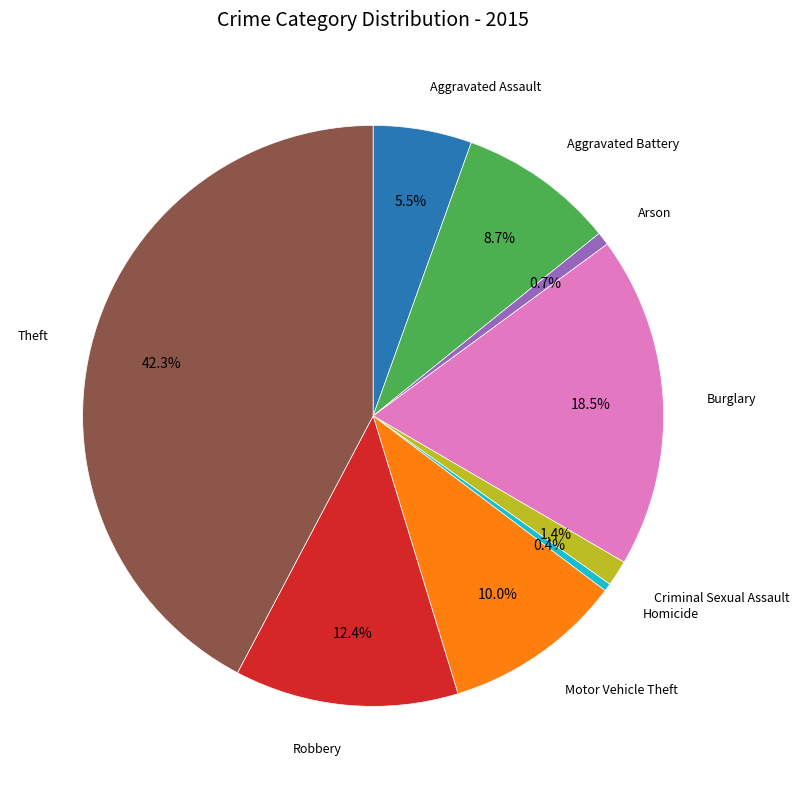

Does any single category account for the majority?

No